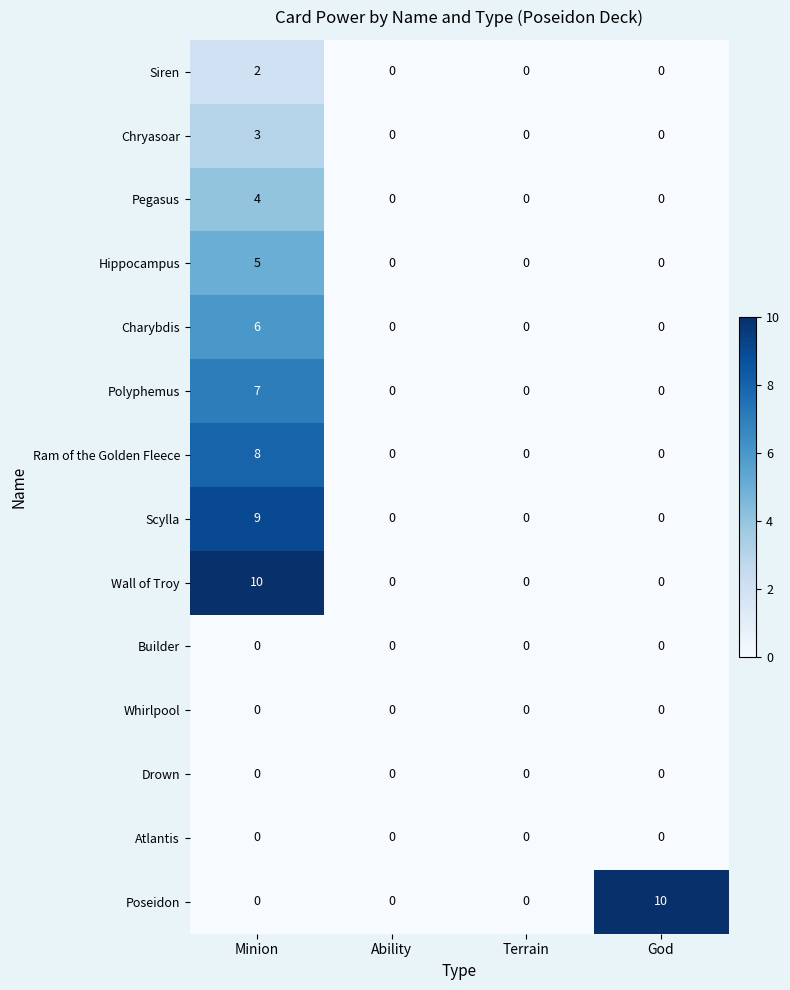

What is the maximum value shown in the chart?

10